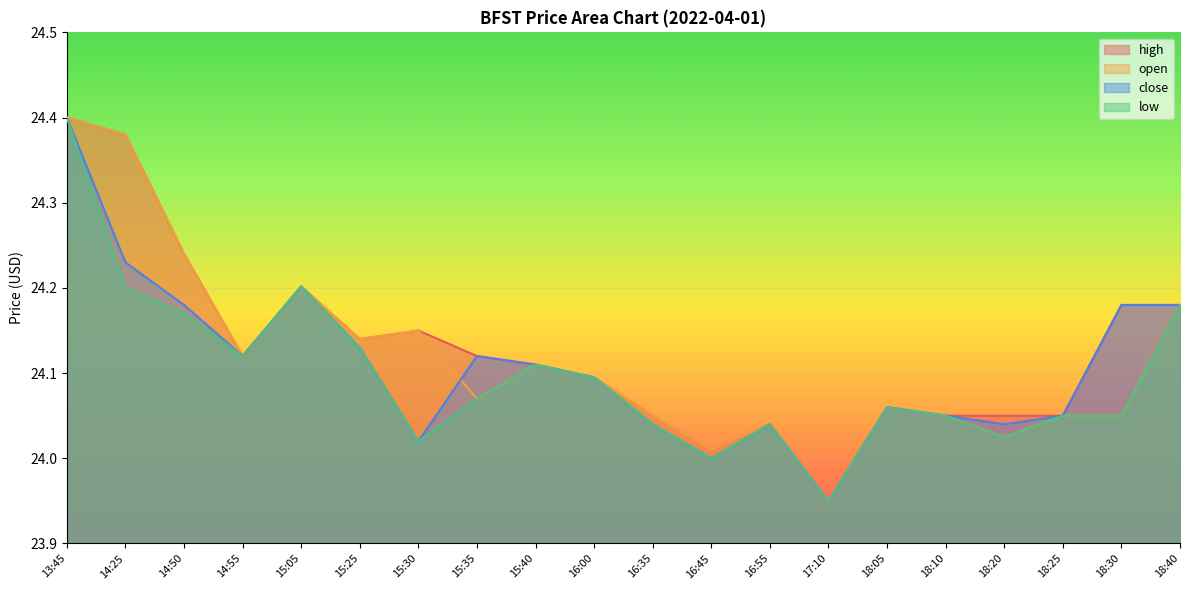

What is the label of the 18th point from the left?

18:25